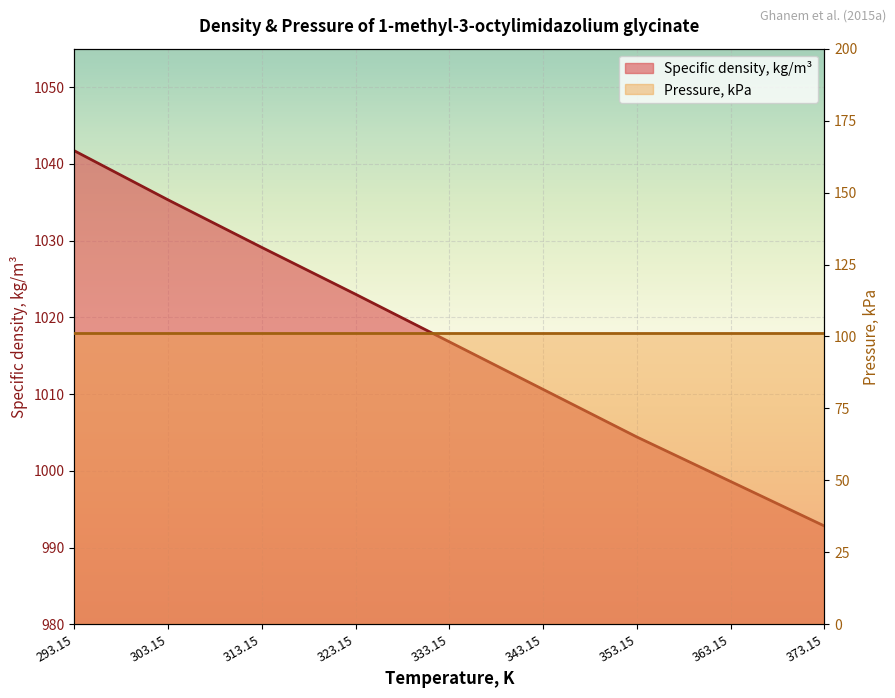

Where is the data nearest to the value 1017?

333.15